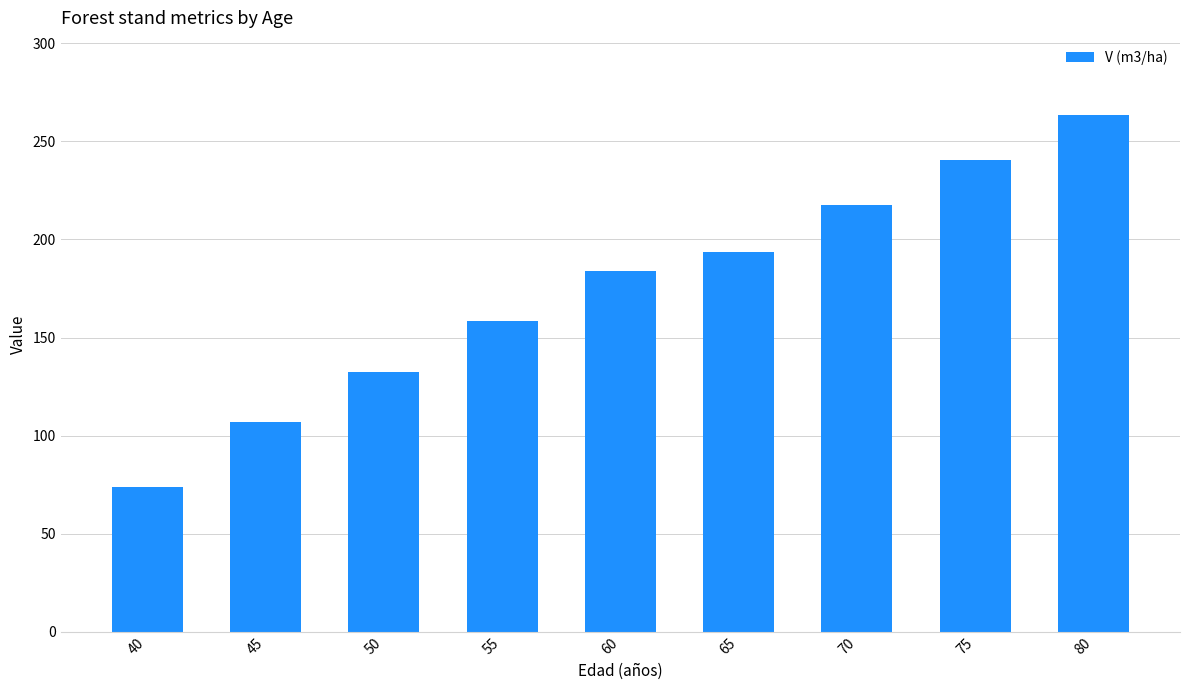

How many bars are there in total?

9